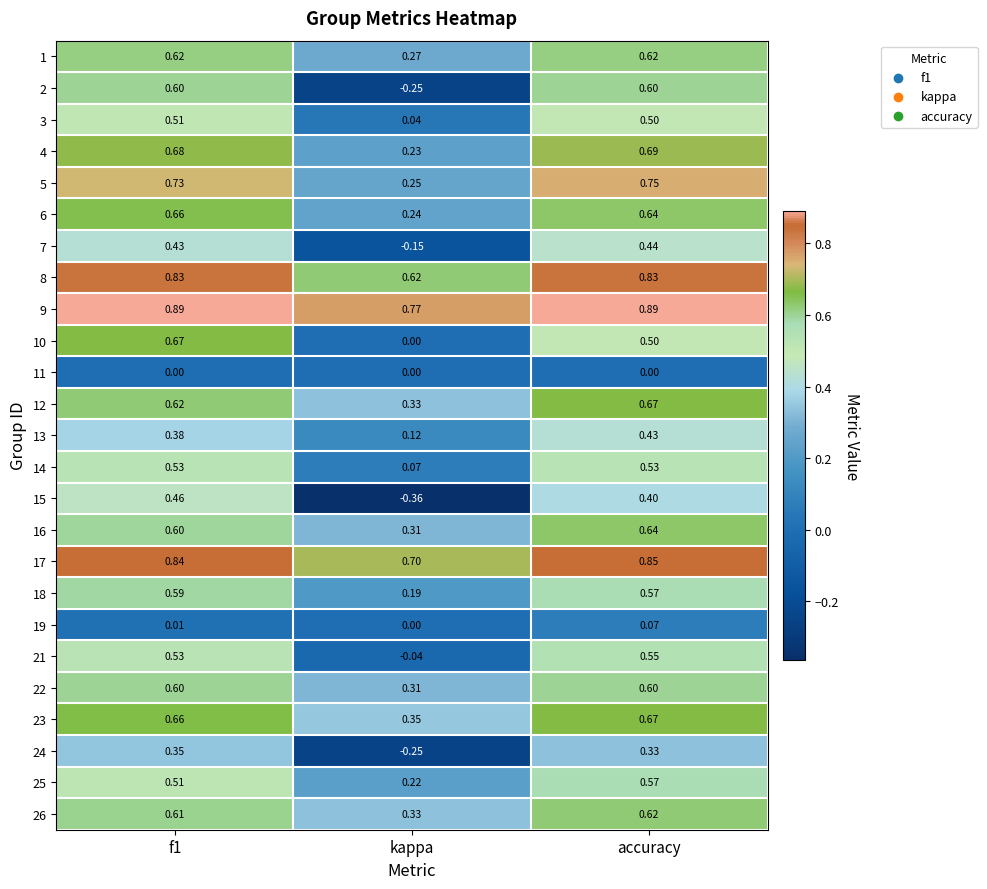

Which category has the lowest value in the 1 series?

kappa